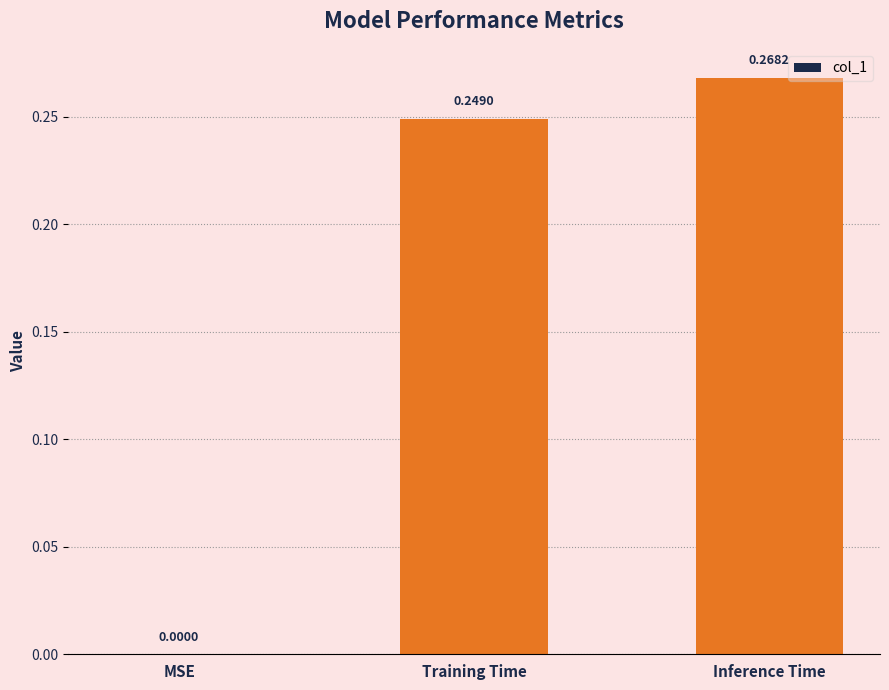

True or false: the data shows 0.1 at Inference Time.

False